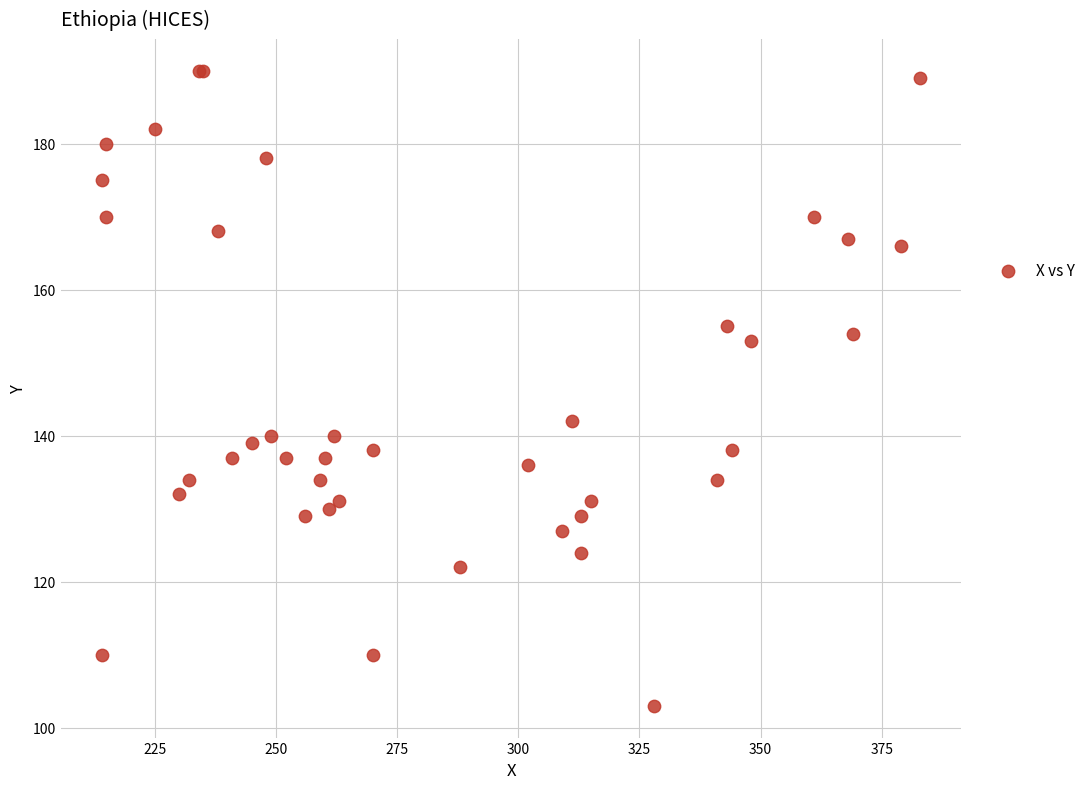

What Y value in the scatter plot is closest to 146?

142